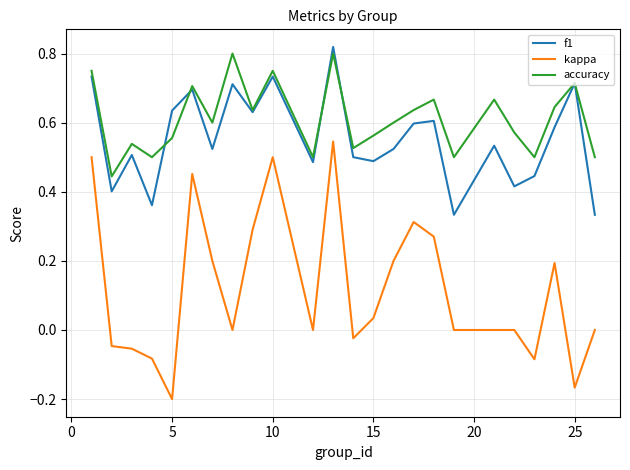

True or false: kappa and f1 intersect in this chart.

False